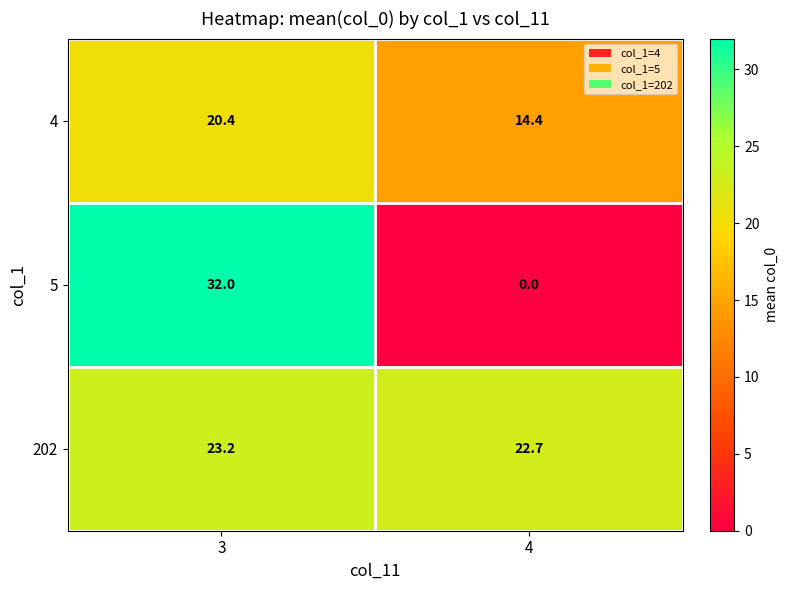

Reading right to left, list all the values displayed in this chart.

4: 14.4	20.4
5: 0.0	32.0
202: 22.7	23.2